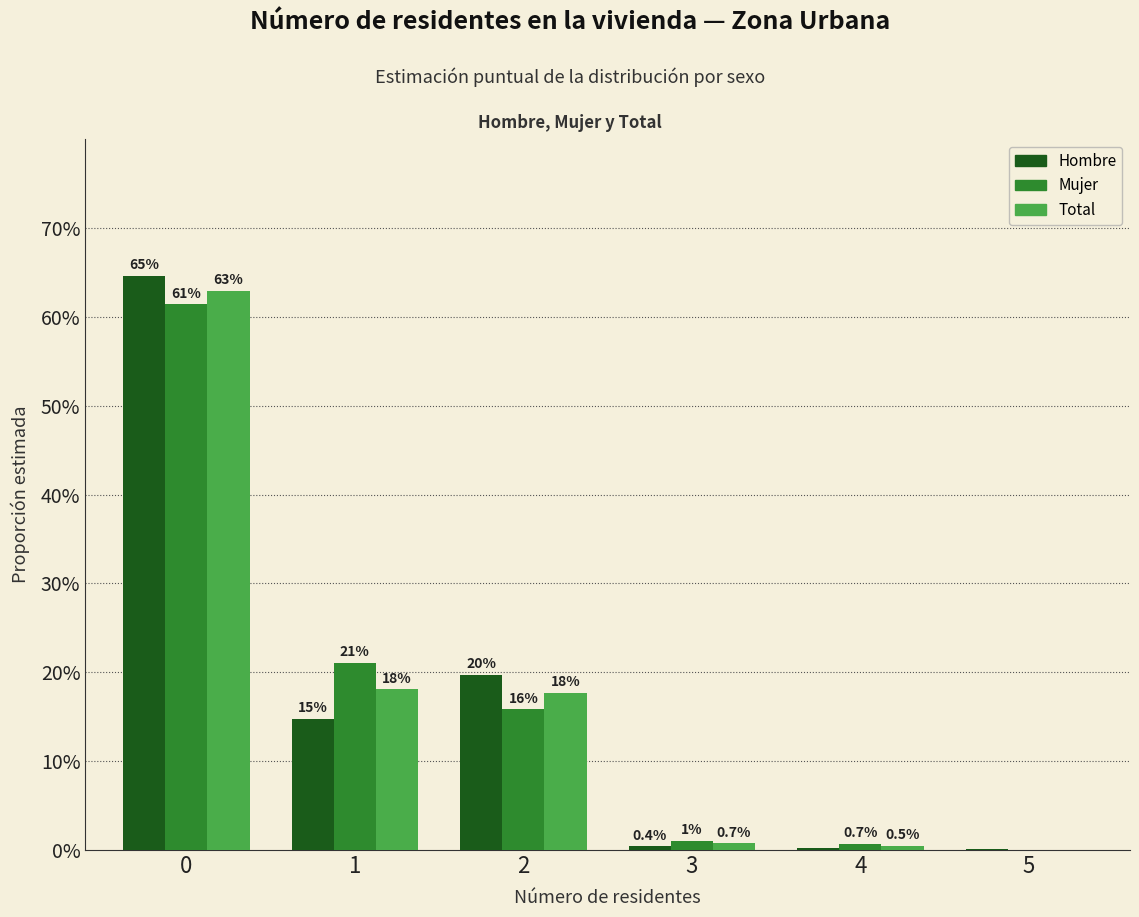

What is the maximum value shown in the chart?

0.6